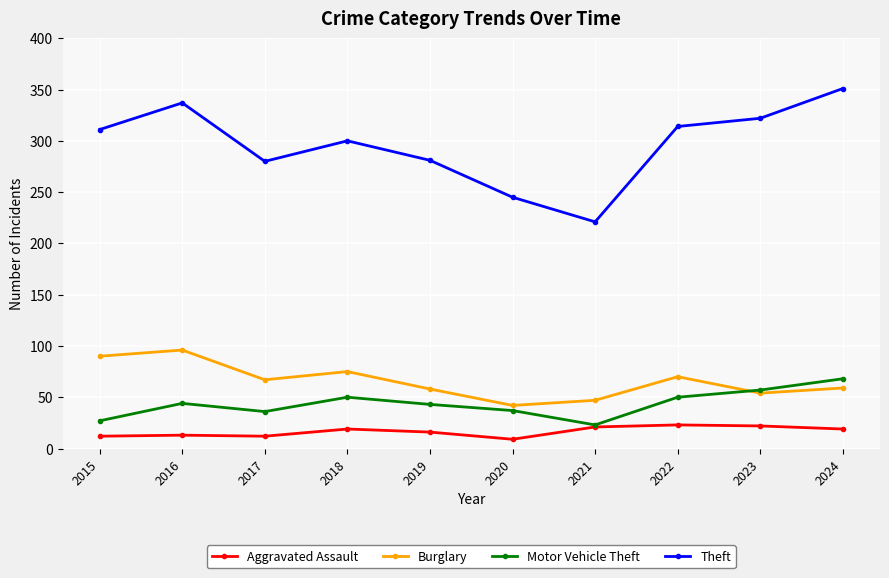

Does the chart display data point markers on the line(s)?

Yes